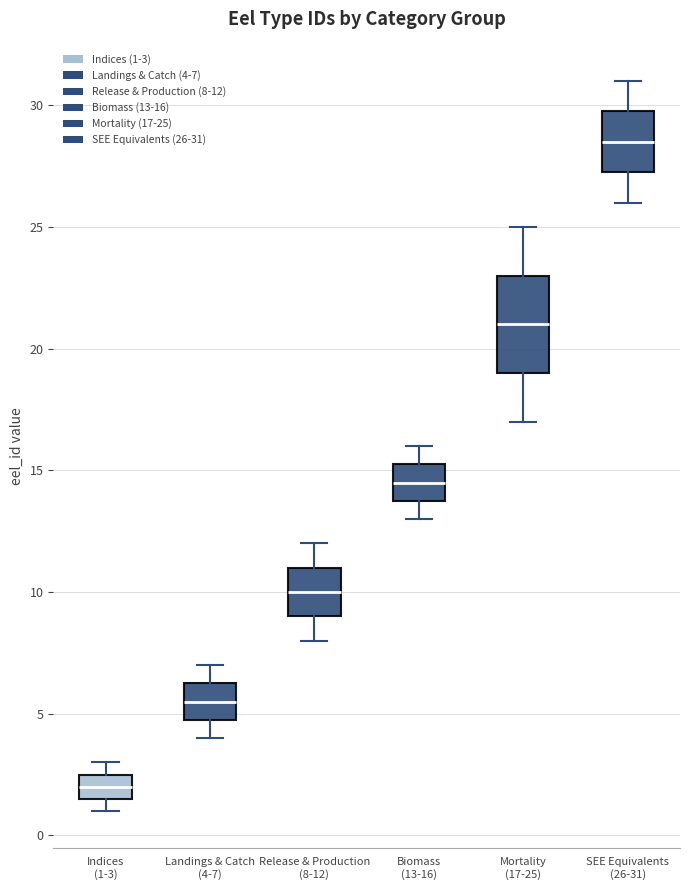

Which box's median line is the highest?

SEE Equivalents (26-31)